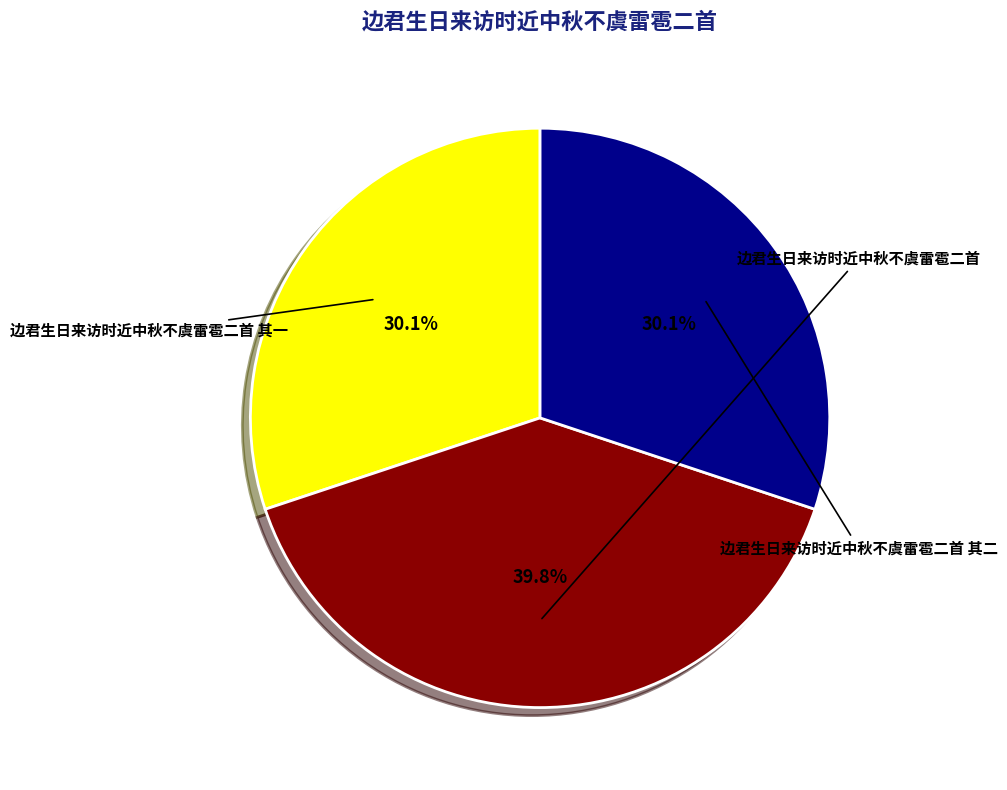

How many slices are in this pie chart?

3